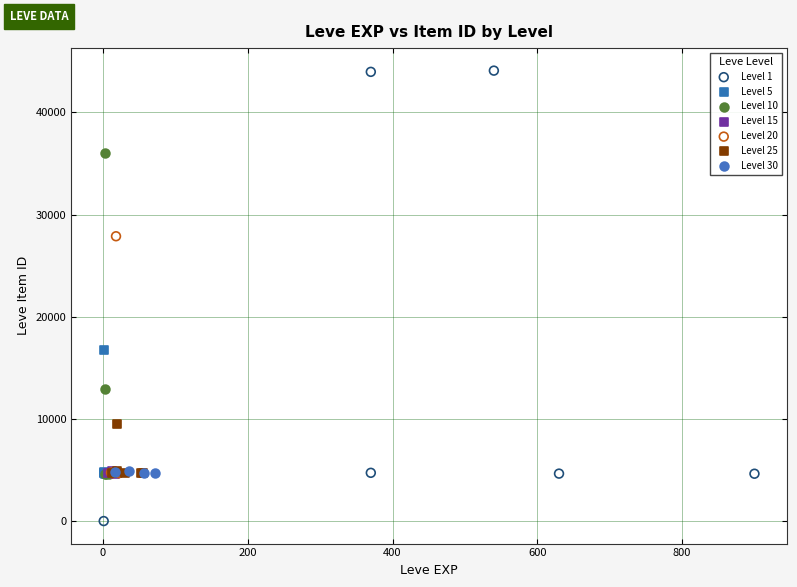

What are all the series names shown in the legend?

Level 1, Level 5, Level 10, Level 15, Level 20, Level 25, Level 30